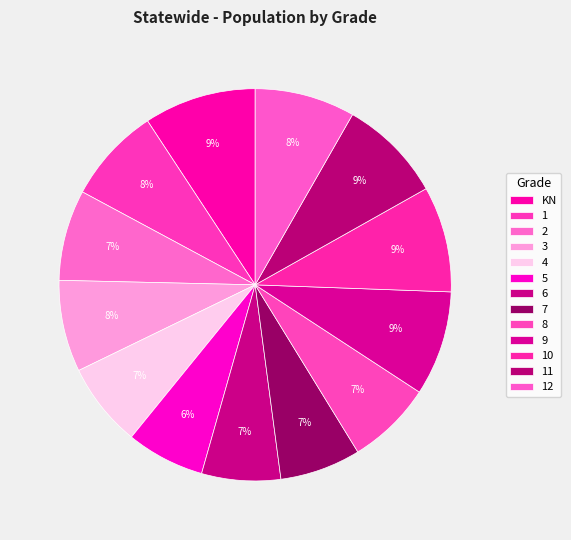

Count the number of slices in the pie.

13